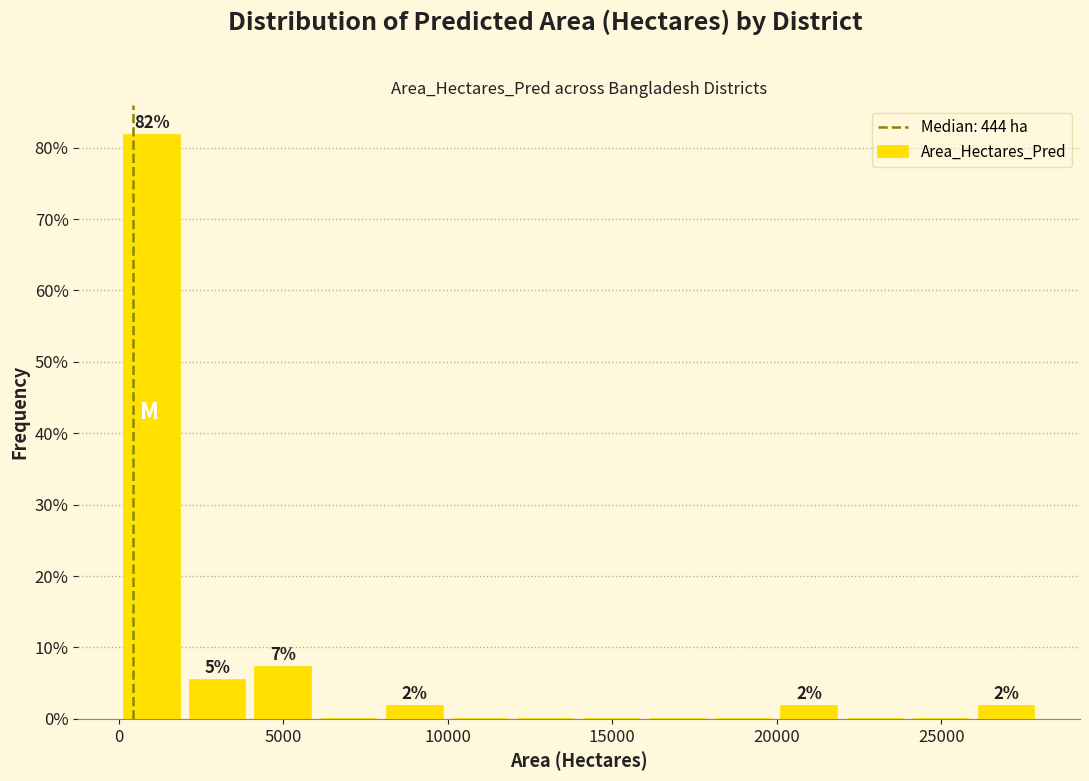

Around what value on the x-axis is the tallest bar? Give the approximate position of its centre, as read against the axis.

1000